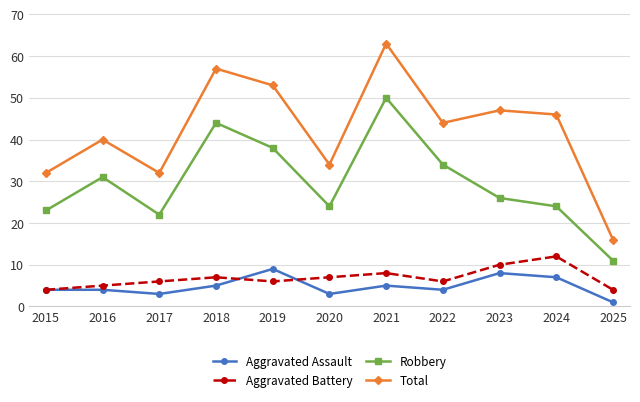

Is this an area chart (filled region under the line)?

No